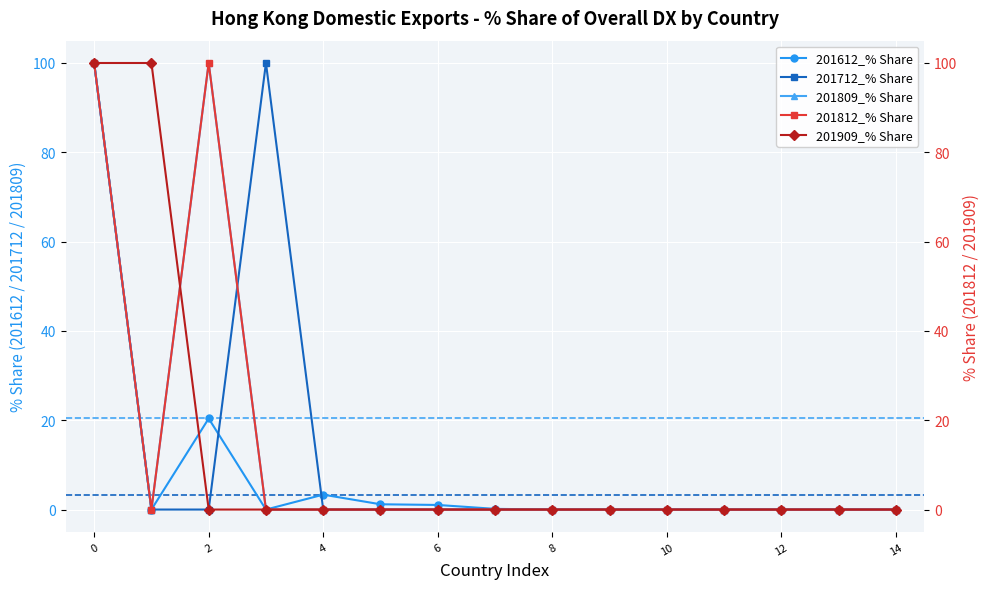

True or false: 201612_% Share has a value of 62.6 at 14.

False